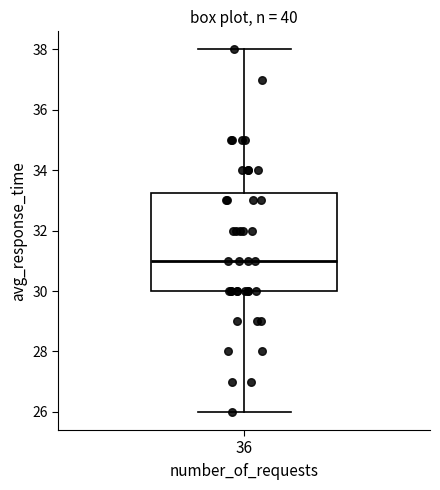

Read this box plot against the y-axis: the position of the median line, the range covered by the box, and the ends of both whiskers. The values are not printed on the chart, so give them approximately, as read against the axis.

median 31.0, box 30.0 to 33.2, whiskers 26.0 to 38.0